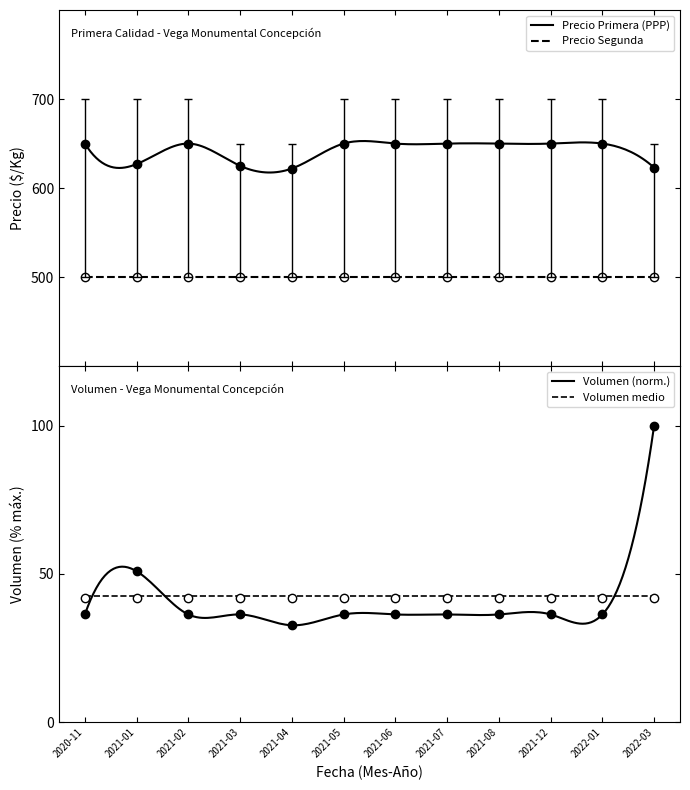

The value of Precio maximo at 2021-02 is 700.0. True or false?

True